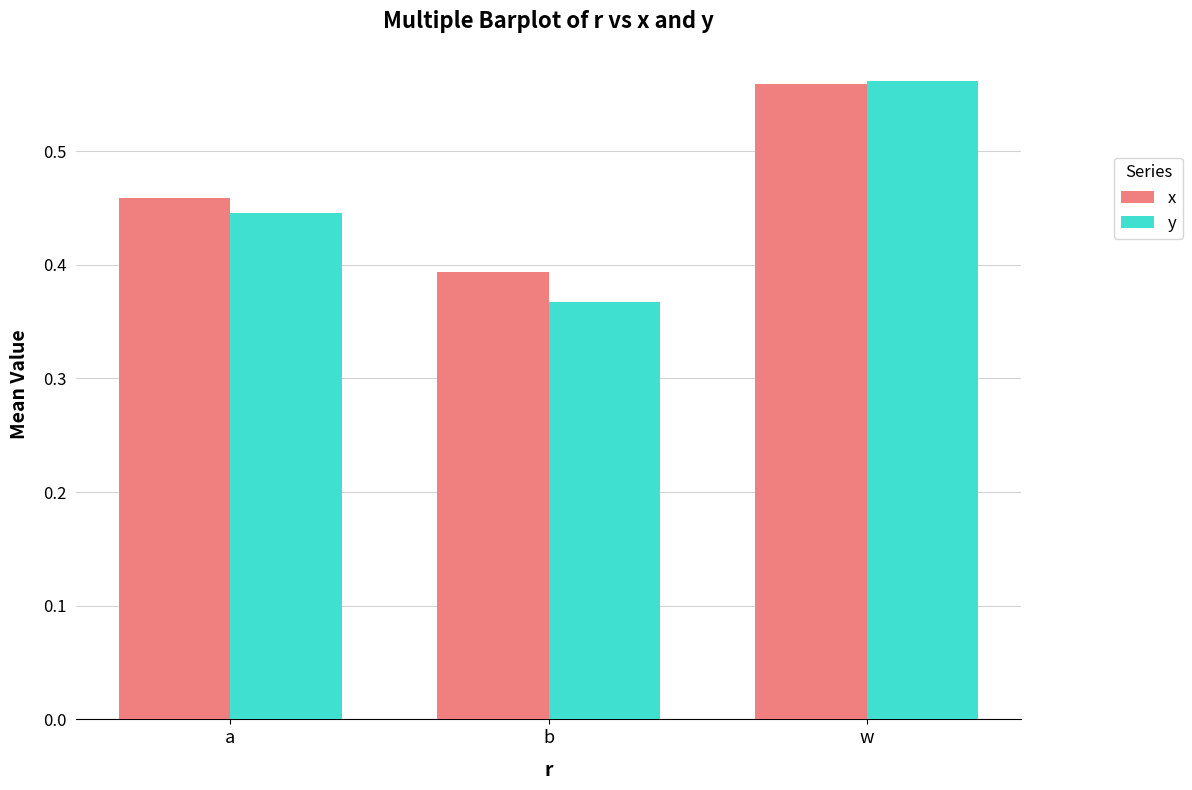

What is the sum of all x values?

1.4